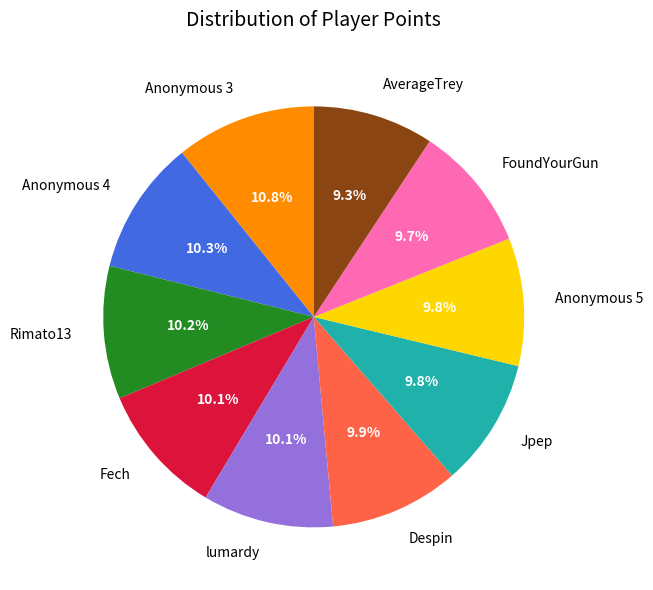

How many segments does this pie chart have?

10